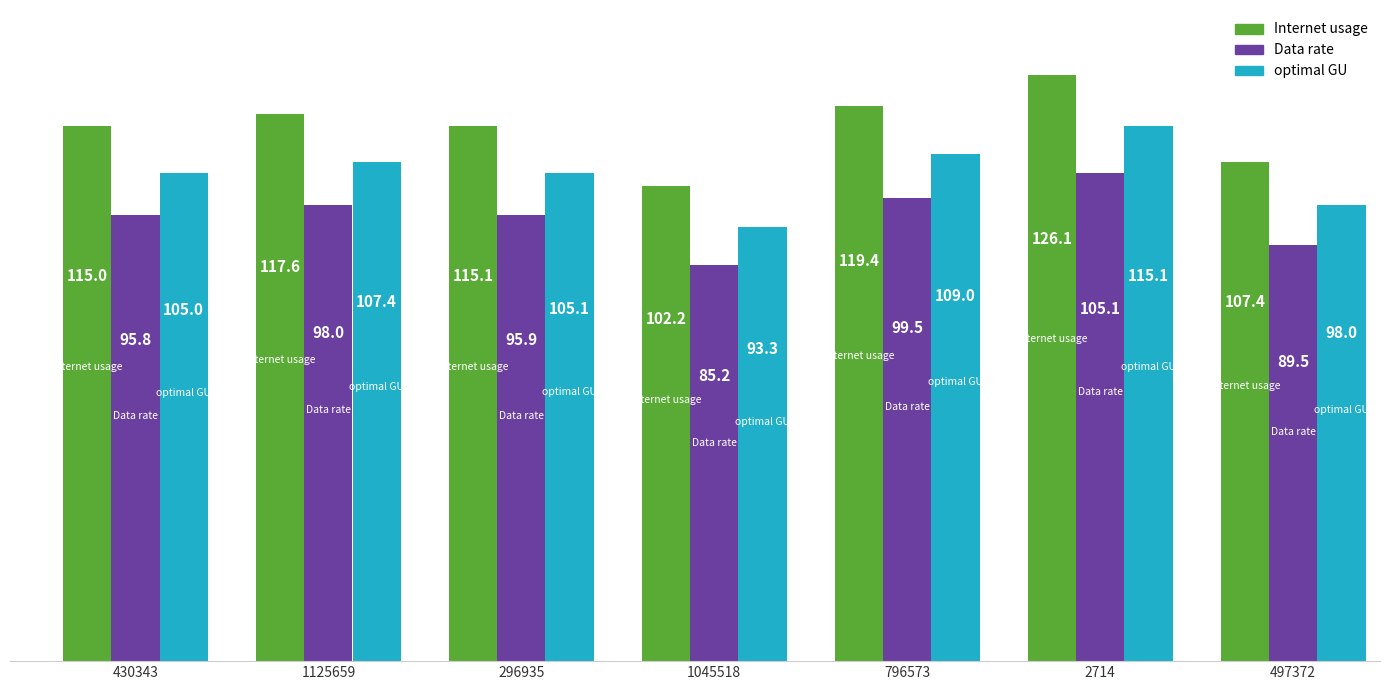

Reading left to right, transcribe all the data shown in this chart.

Internet usage: 430343=115.0	1125659=117.6	296935=115.1	1045518=102.2	796573=119.4	2714=126.1	497372=107.4
Data rate: 430343=95.8	1125659=98.0	296935=95.9	1045518=85.2	796573=99.5	2714=105.1	497372=89.5
optimal GU: 430343=105.0	1125659=107.4	296935=105.1	1045518=93.3	796573=109.0	2714=115.1	497372=98.0